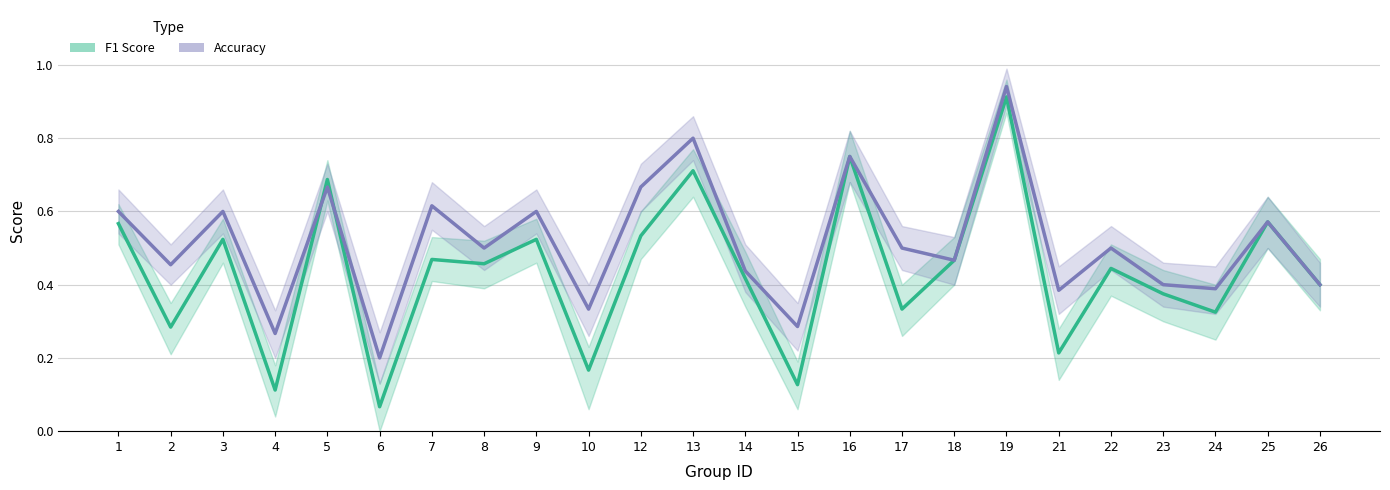

What is the total value across all series at 2?

0.7